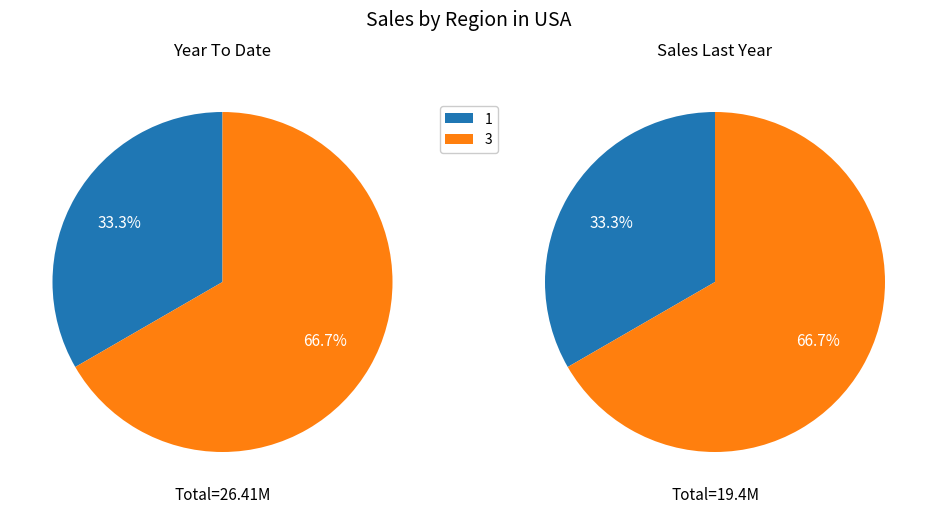

Which category accounts for the majority?

3